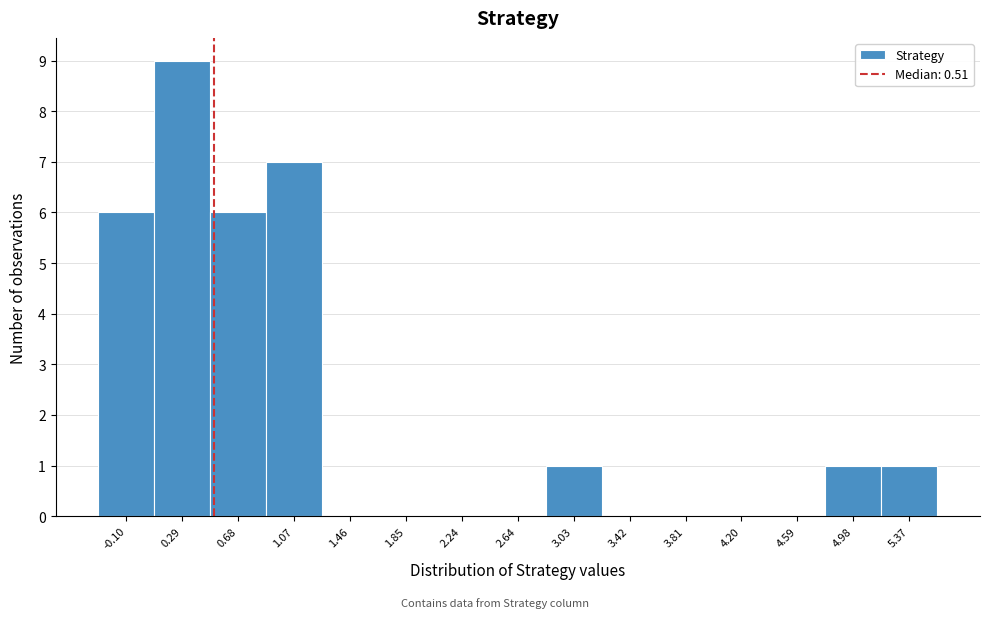

Over which range of the x-axis is the bar tallest?

0.10 to 0.50